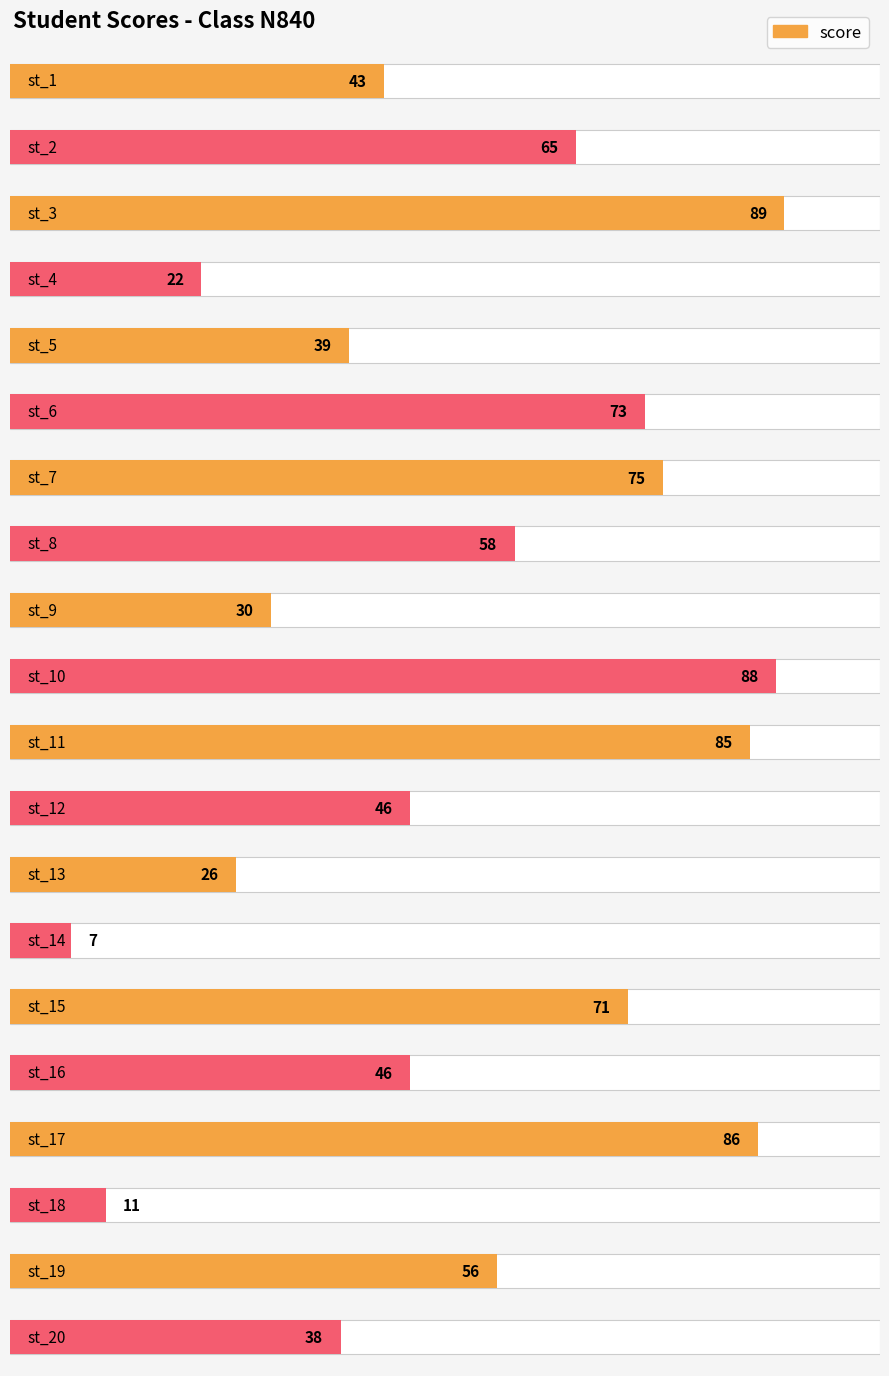

What is the sum of the values at st_2 and st_5?

104